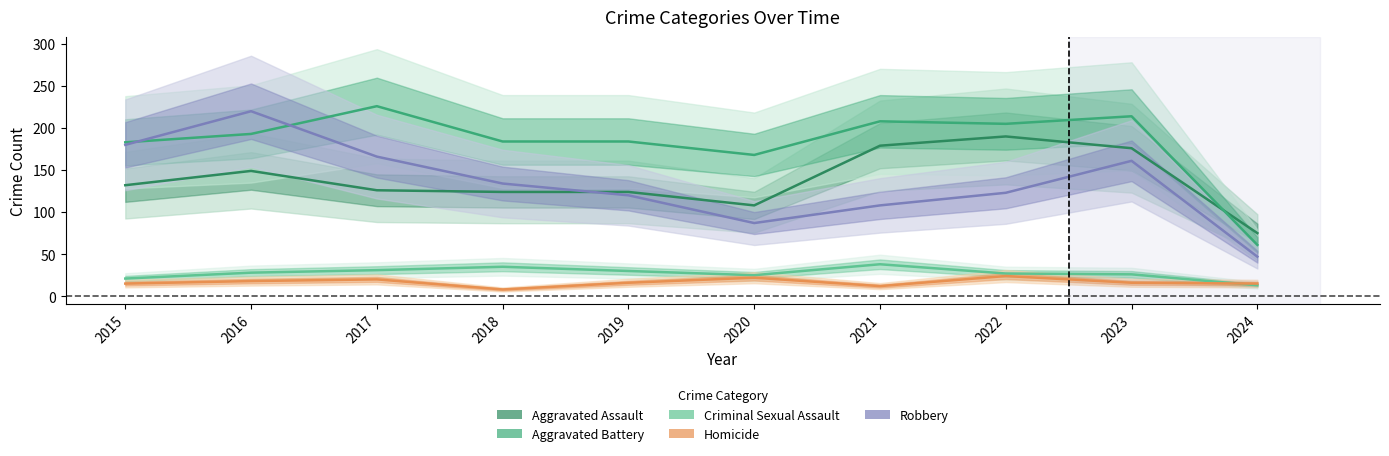

Reading left to right, list all the values displayed in this chart.

Aggravated Assault: 132	149	126	124	124	108	179	190	176	75
Aggravated Battery: 183	193	226	184	184	168	208	205	214	61
Criminal Sexual Assault: 21	28	31	35	30	25	38	27	26	13
Homicide: 15	18	20	8	16	22	12	24	16	15
Robbery: 180	220	166	134	120	87	108	123	161	47